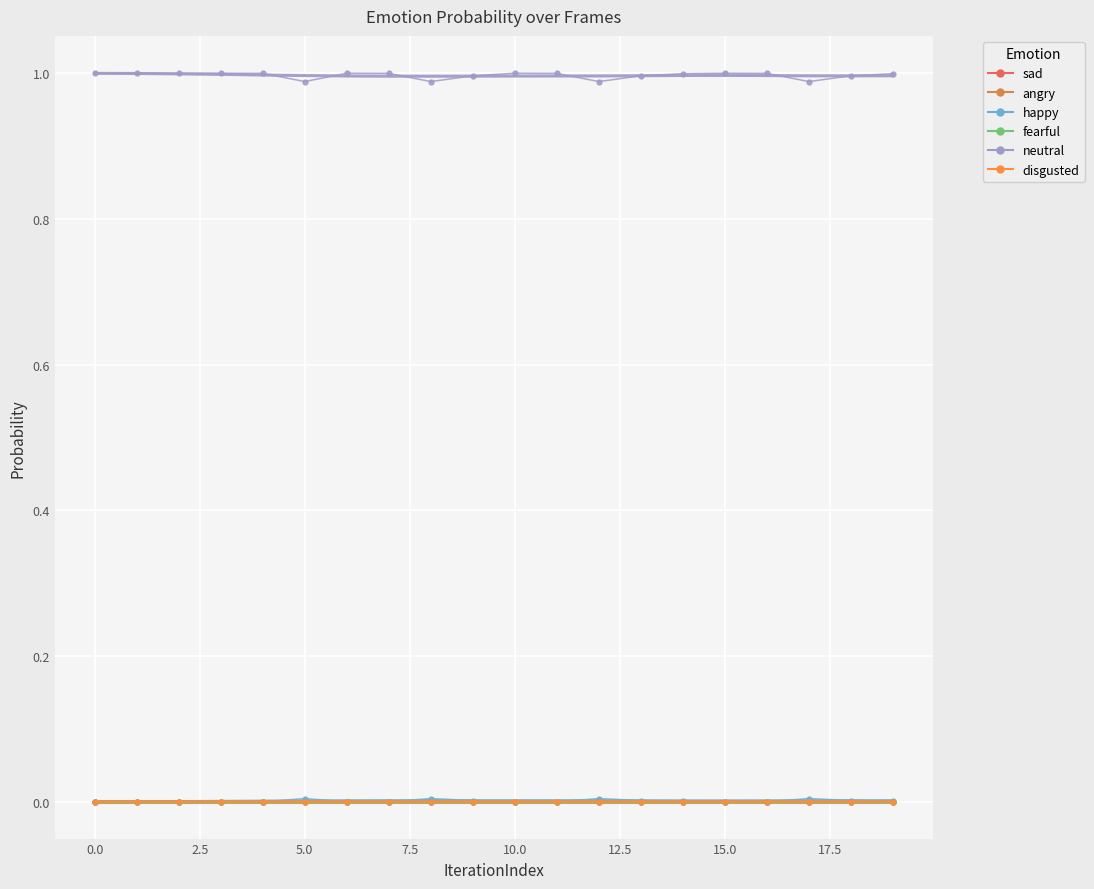

Which has a higher value, 7 or 13?

13